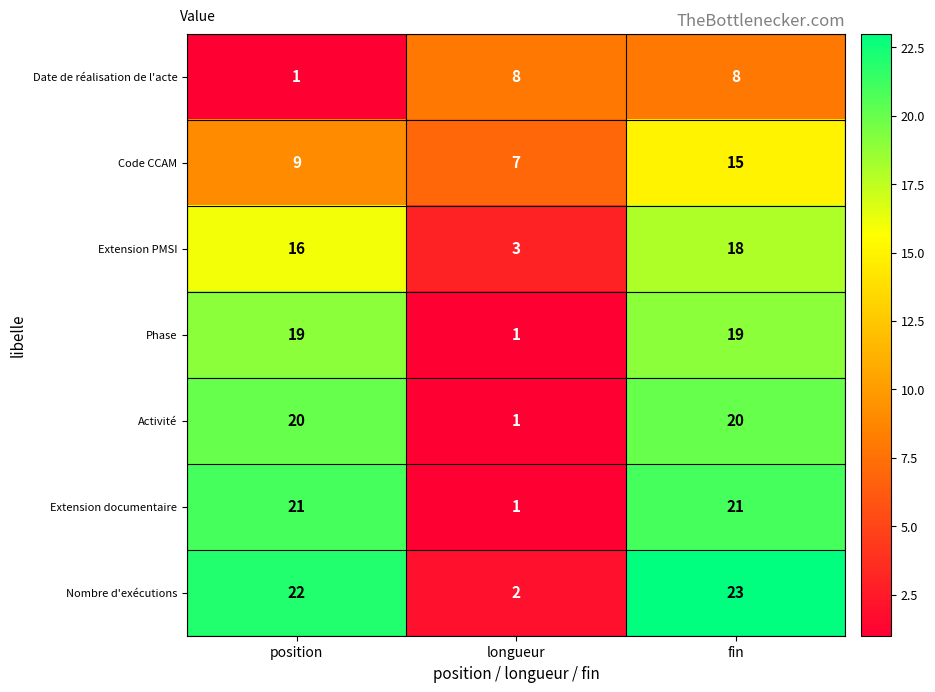

Reading right to left, extract all data points from this chart.

Date de réalisation de l'acte: 8	8	1
Code CCAM: 15	7	9
Extension PMSI: 18	3	16
Phase: 19	1	19
Activité: 20	1	20
Extension documentaire: 21	1	21
Nombre d'exécutions: 23	2	22